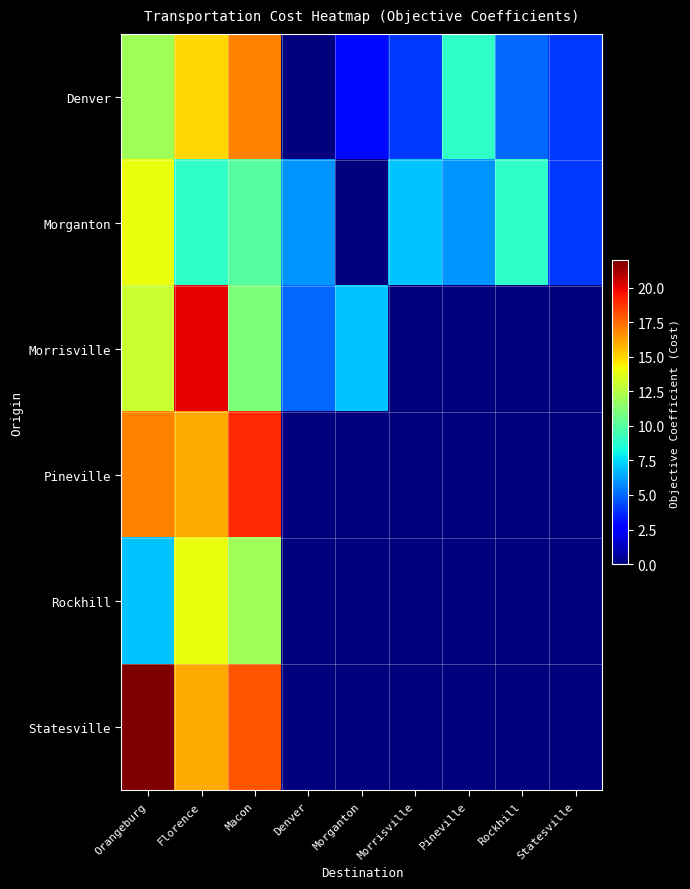

What is the total value across all series at Macon?

87